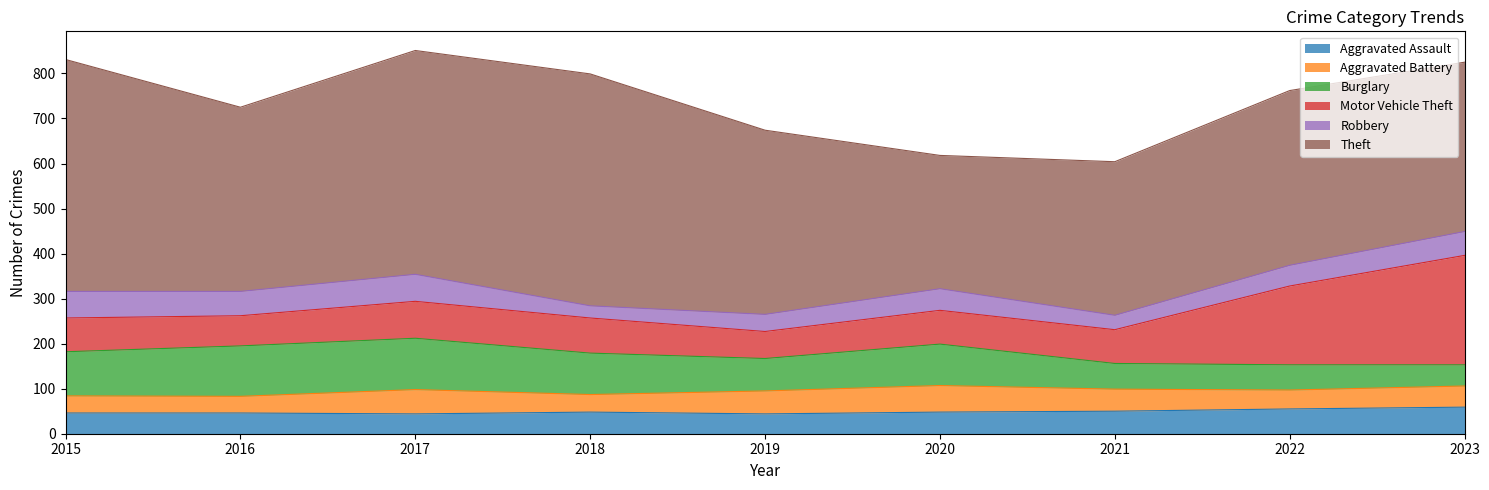

Where is the first local minimum for Burglary?

2019